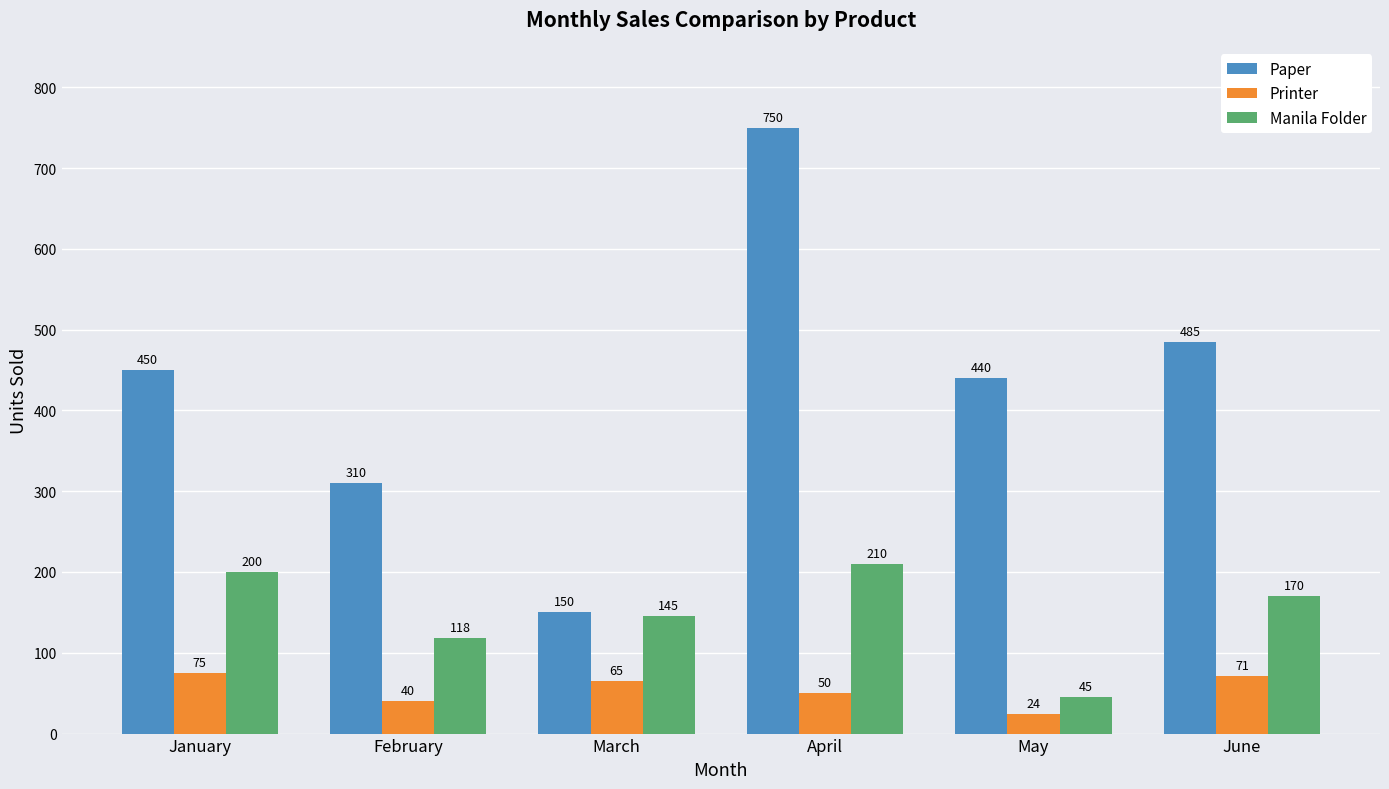

Does the chart contain stacked bars?

No